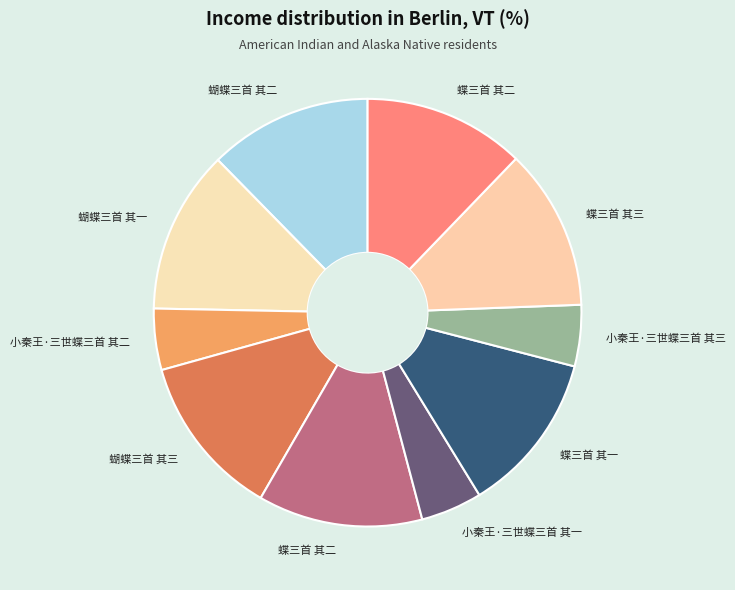

How many slices are in this pie chart?

10